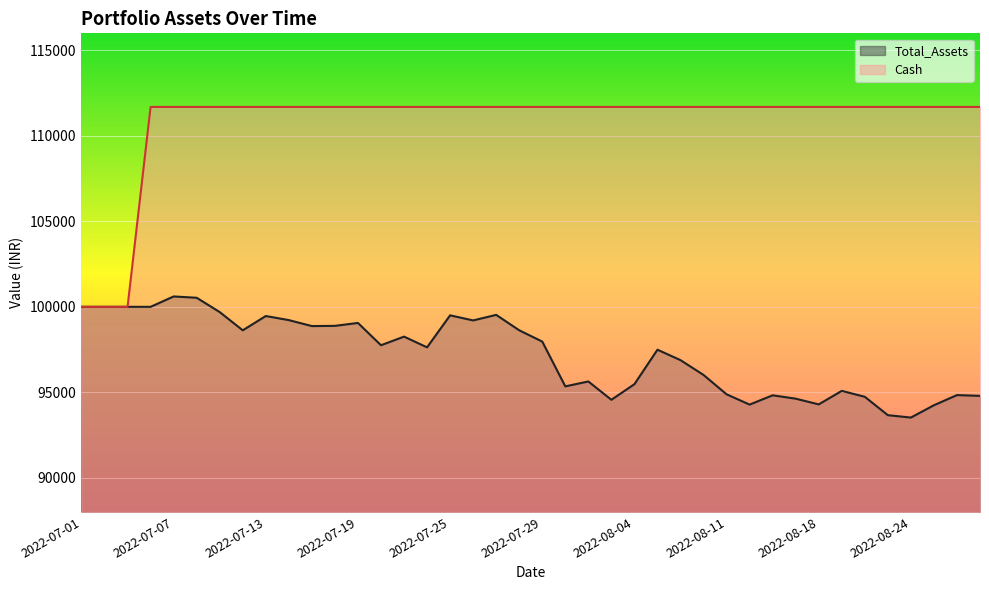

The Total_Assets series shows 94626.4 at 2022-08-17. True or false?

True